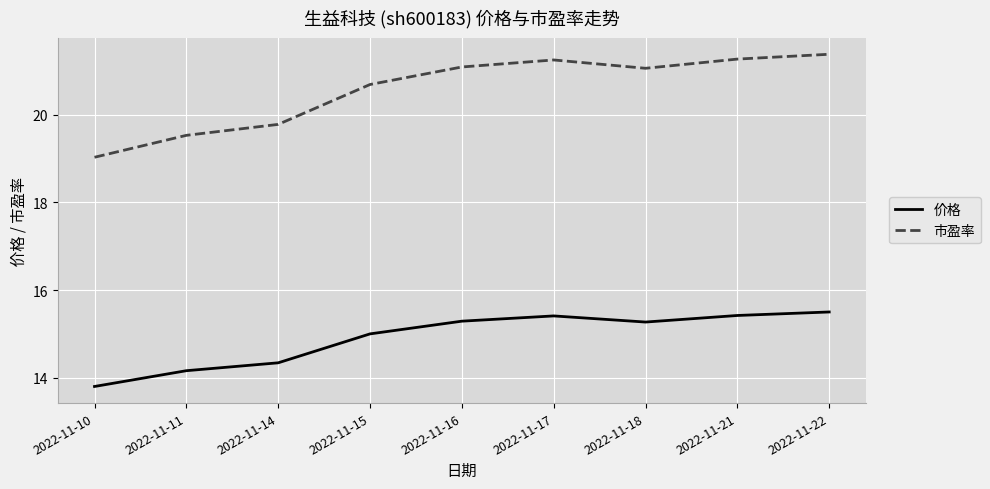

Read the 市盈率 value at 2022-11-22.

21.4